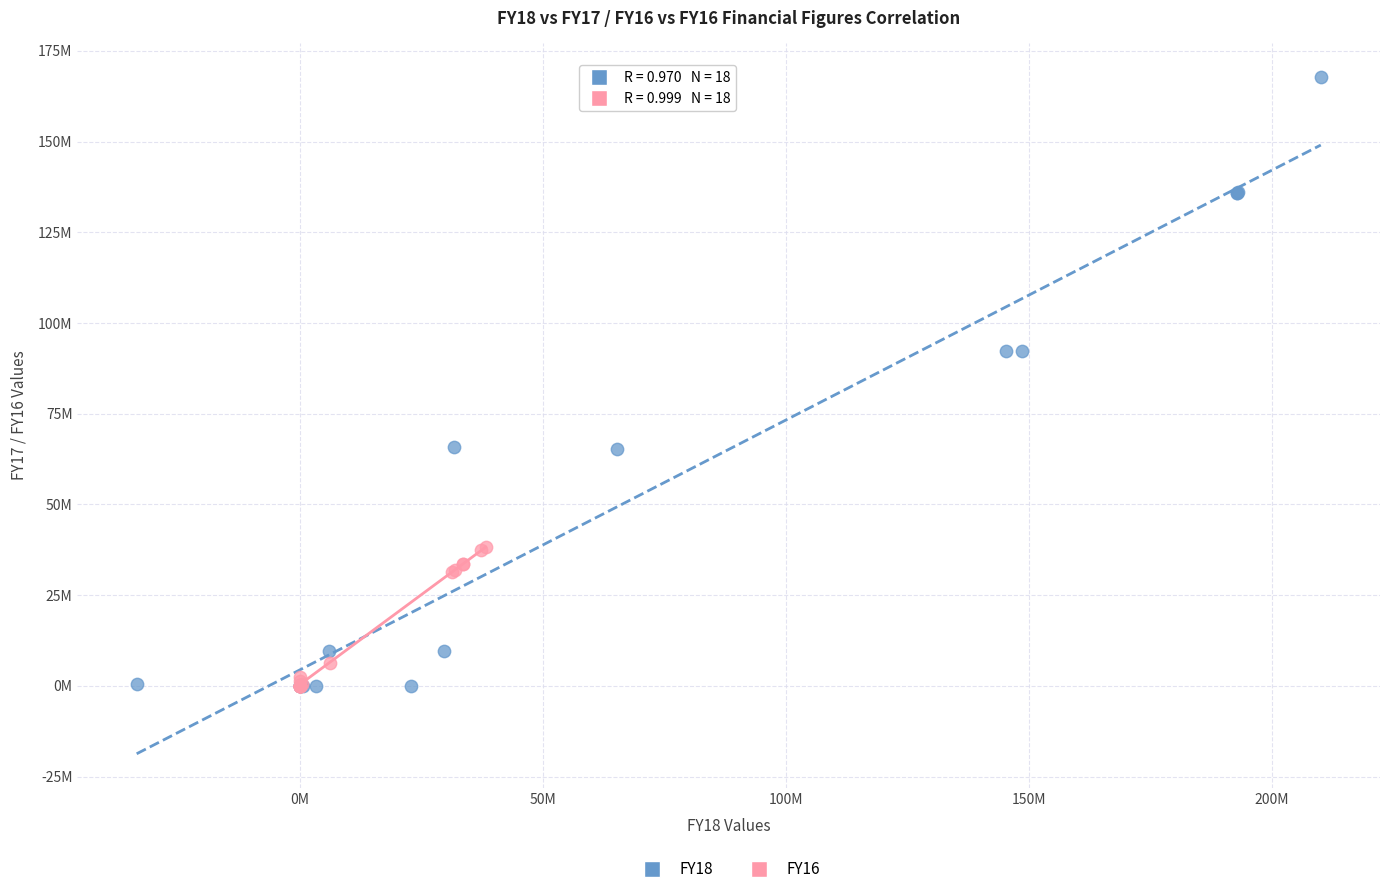

What are all the series names shown in the legend?

FY18, FY16